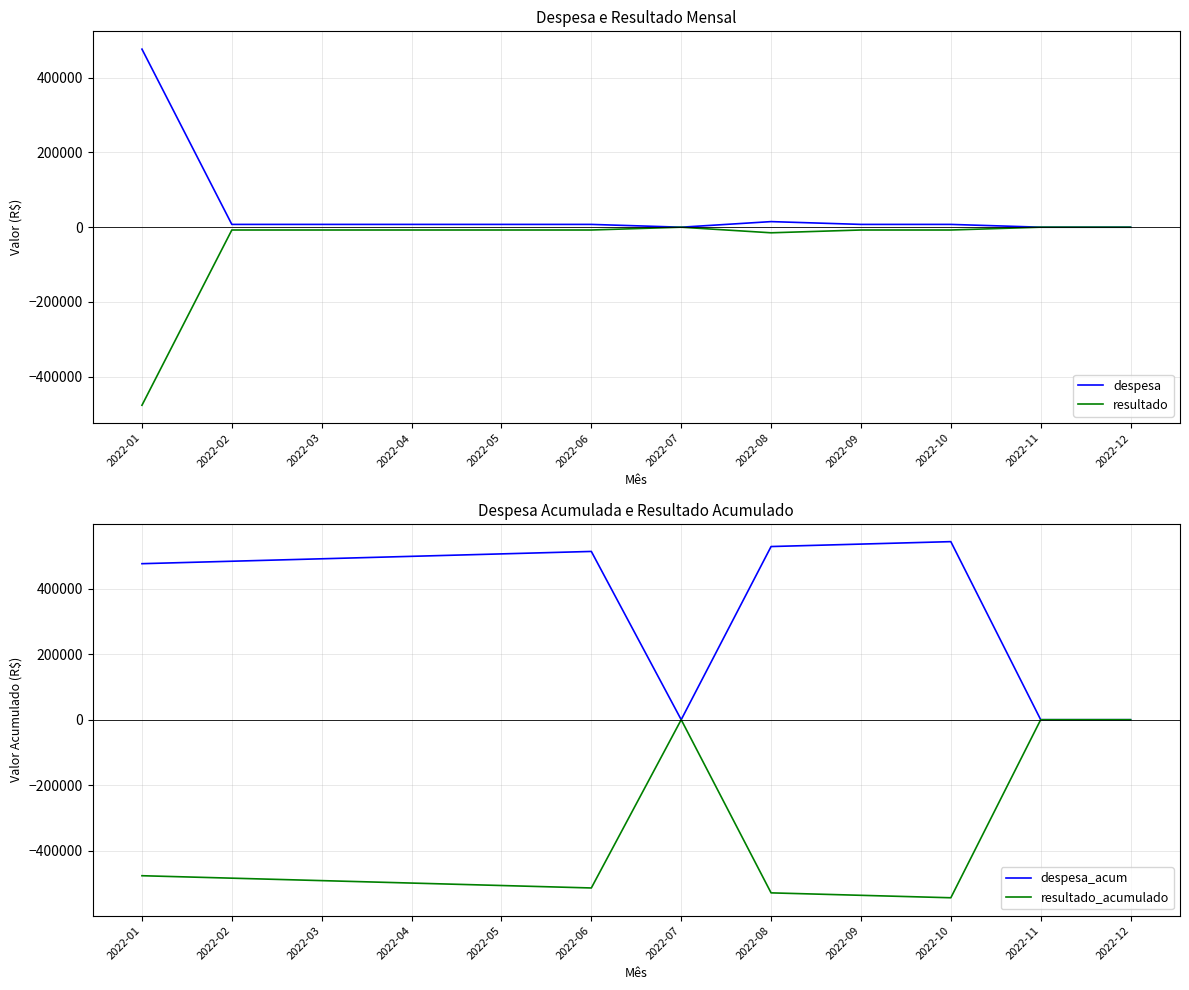

True or false: despesa has more than 0 points higher than both neighbors.

True